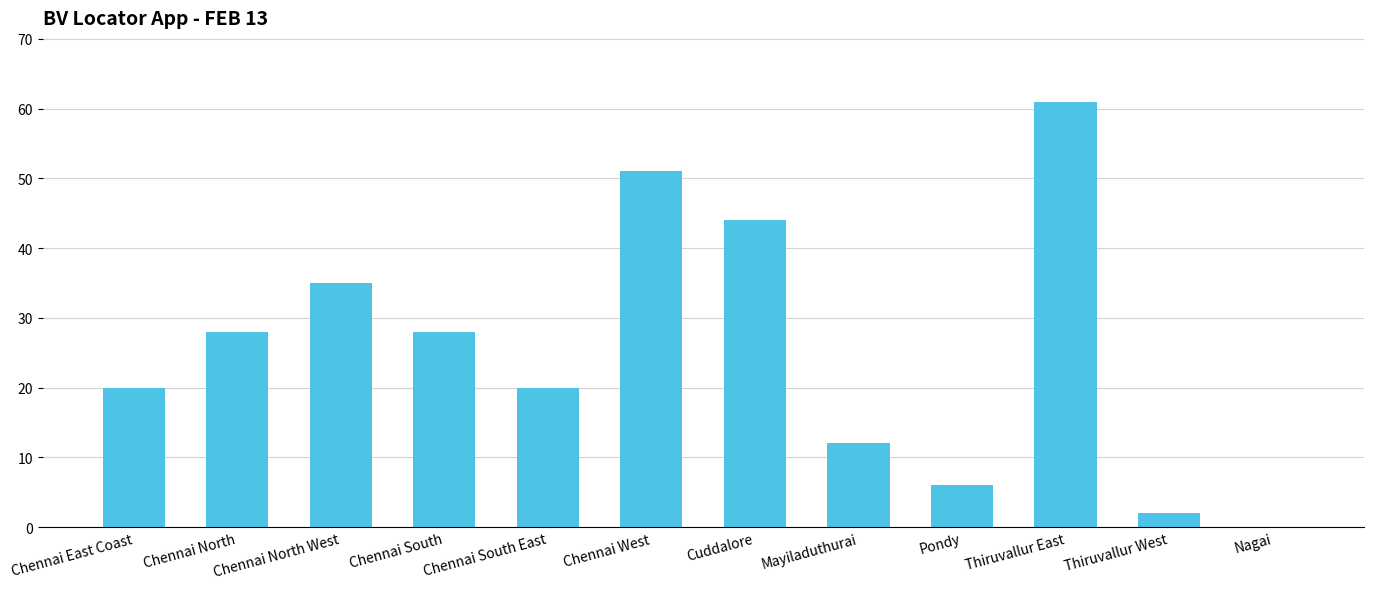

Reading right to left, extract all data points from this chart.

0	2	61	6	12	44	51	20	28	35	28	20